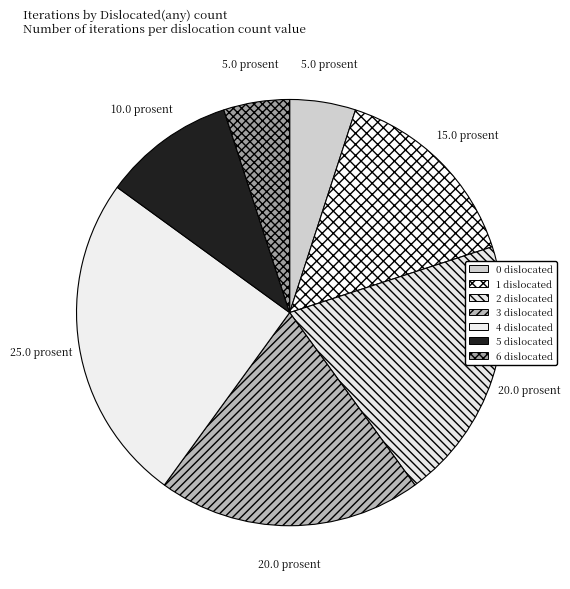

Is the sum of 2 dislocated and 6 dislocated greater than half?

No